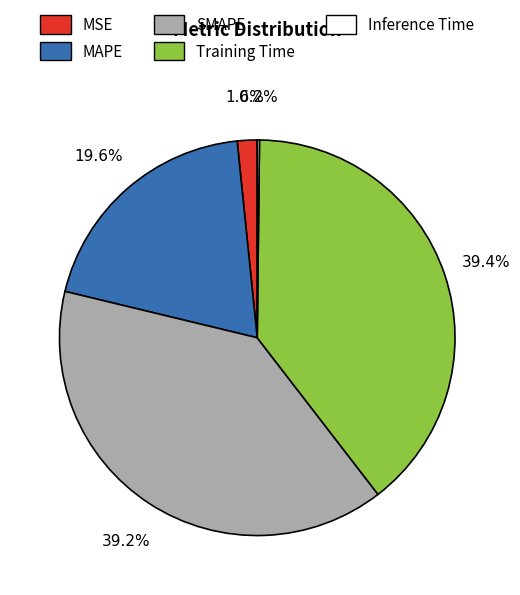

Between MSE and SMAPE, which is larger?

SMAPE